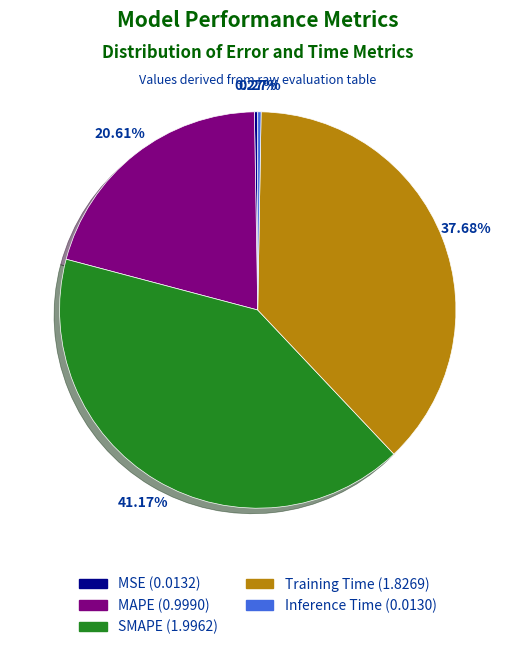

To the nearest percent, what is the average slice percentage?

20%